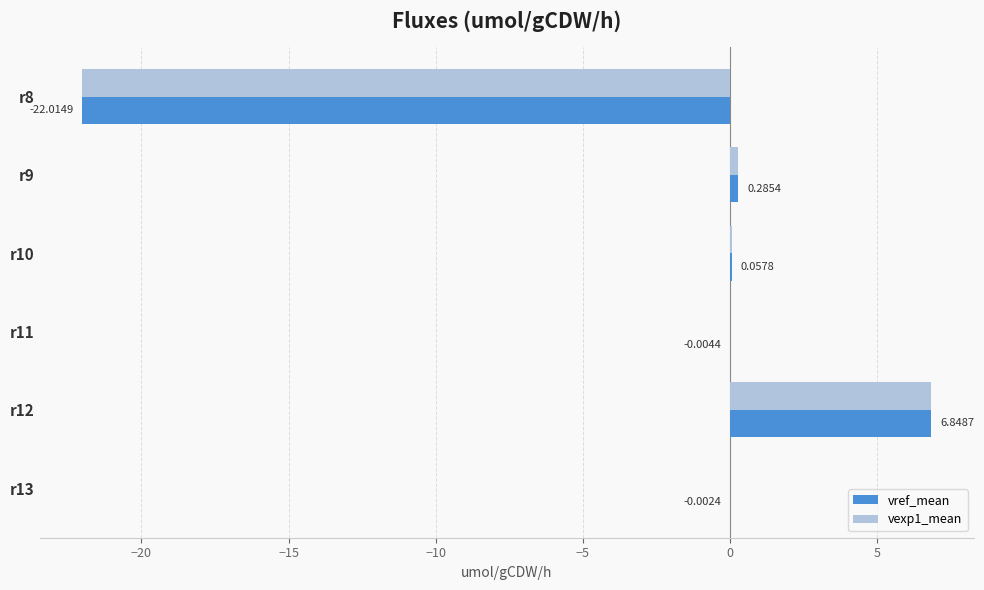

At which category is the sum across all series the highest?

r12